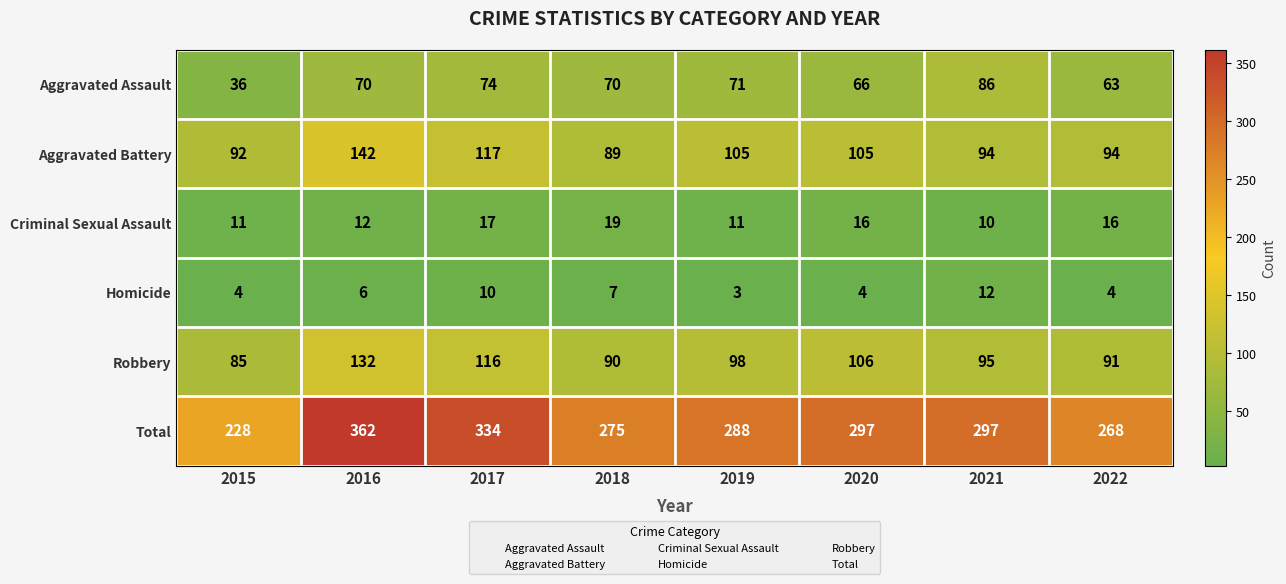

At which label does Robbery reach its peak?

2016